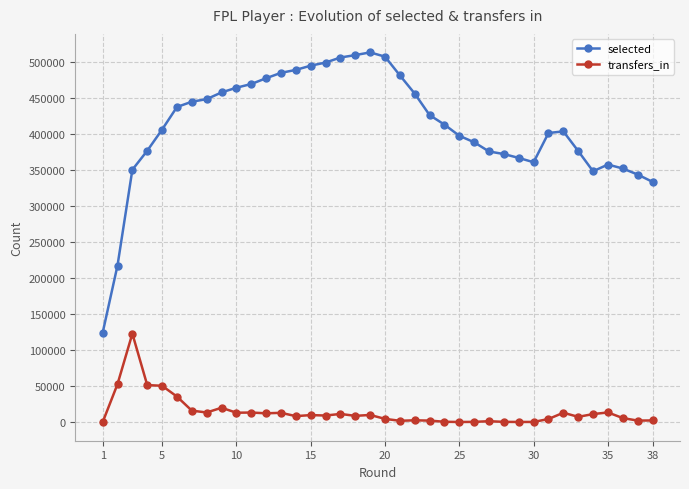

True or false: selected and transfers_in intersect in this chart.

False